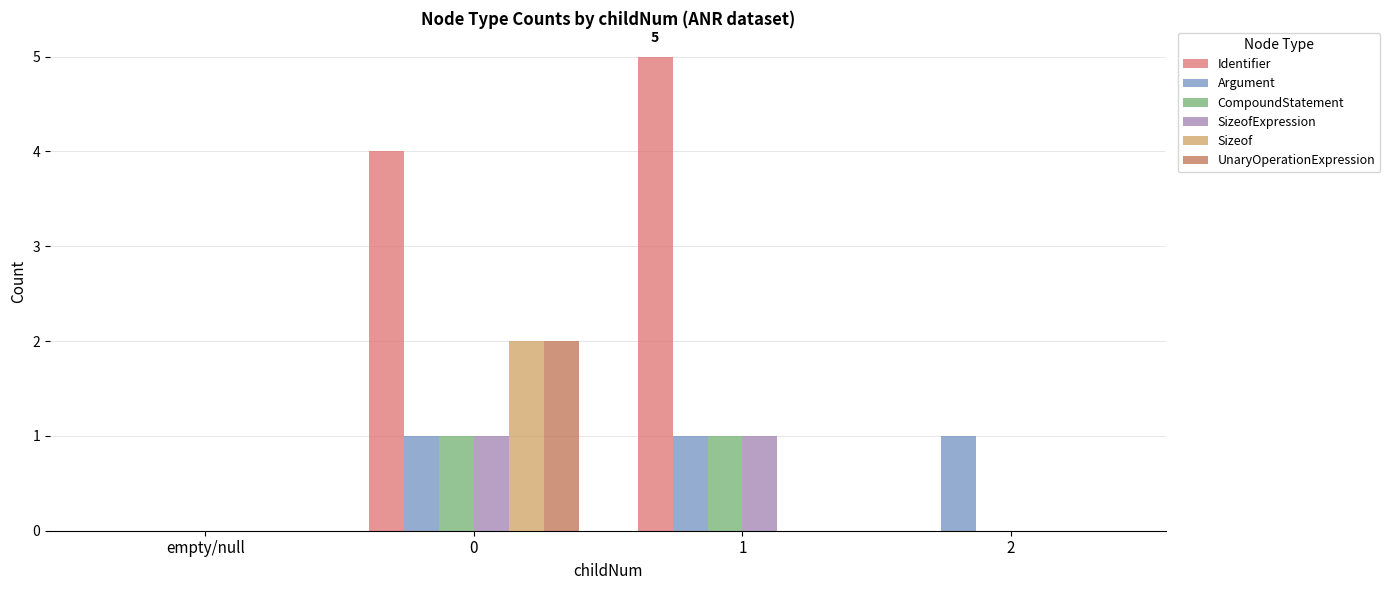

Between 1 and 2, which series saw the biggest shift?

Identifier